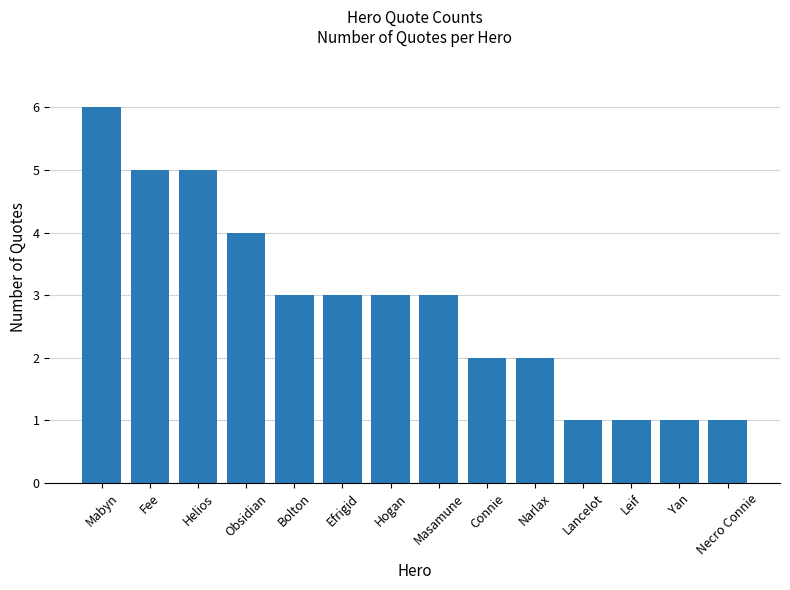

How many bars are there in total?

14